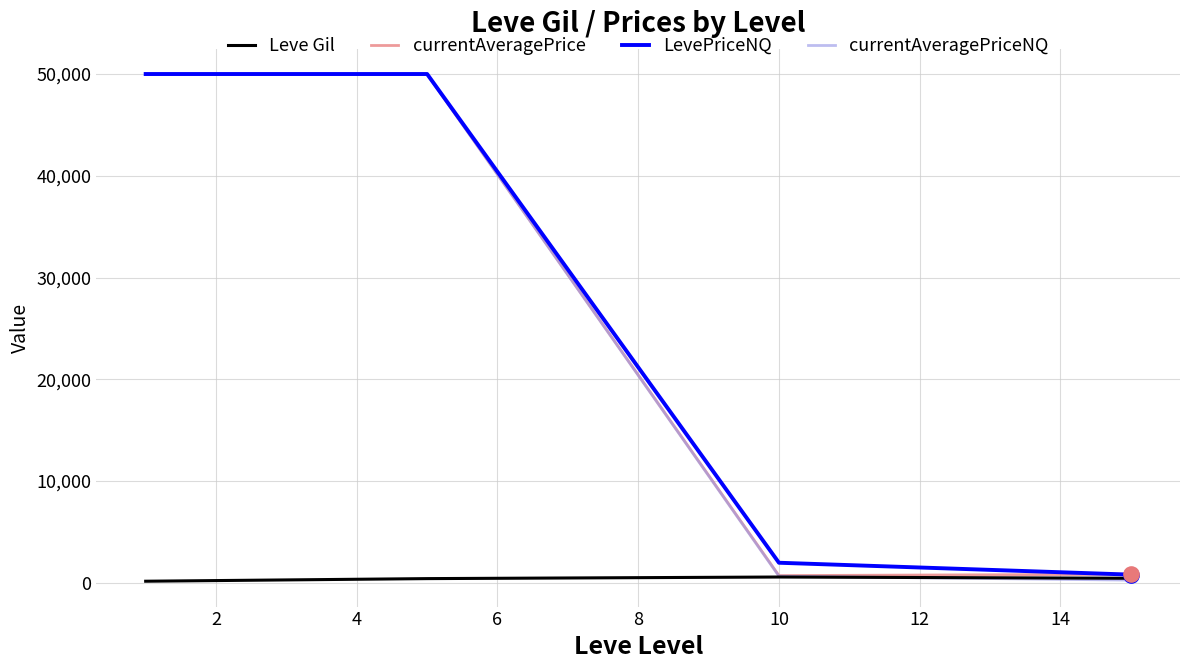

What is the maximum value shown in the chart?

50000.0